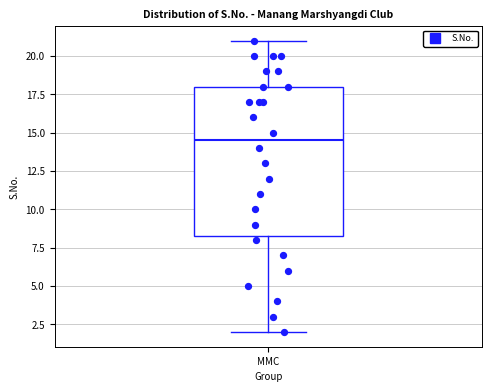

Read this box plot against the y-axis: the position of the median line, the range covered by the box, and the ends of both whiskers. The values are not printed on the chart, so give them approximately, as read against the axis.

median 14.5, box 8.5 to 18.0, whiskers 2.0 to 21.0